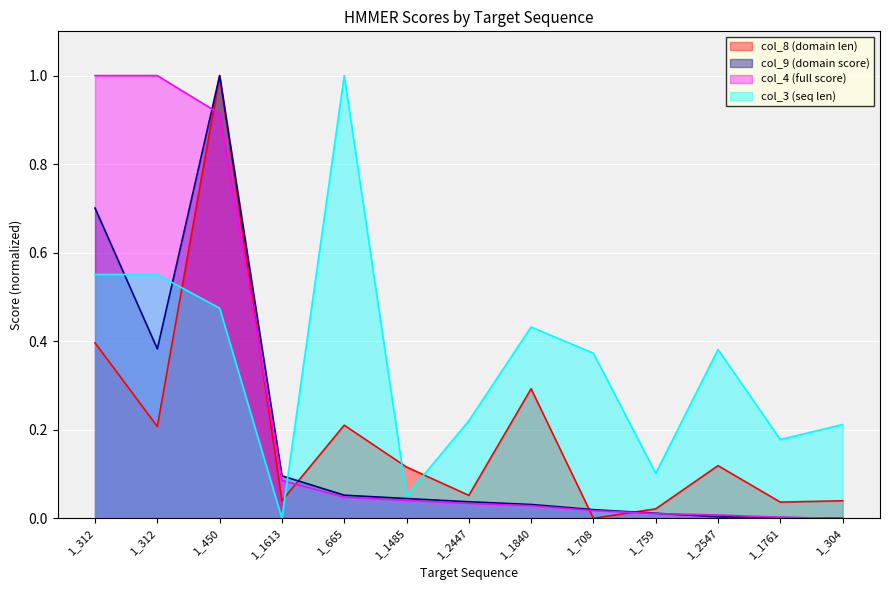

At which category does col_9 reach its first local peak?

1_450